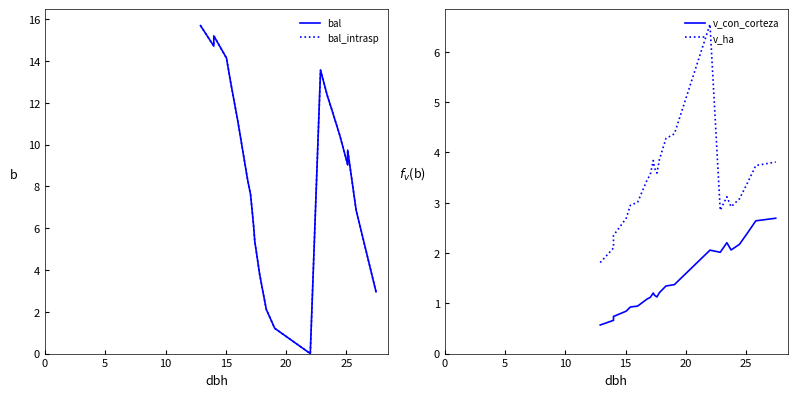

Reading left to right, transcribe all the data shown in this chart.

bal: 15.7	14.7	15.2	14.2	13.0	11.1	8.3	7.6	6.1	5.4	4.6	3.8	2.1	1.2	0.0	13.6	12.4	11.7	10.4	9.0	9.7	6.9	3.0
bal_intrasp: 15.7	14.7	15.2	14.2	13.0	11.1	8.3	7.6	6.1	5.4	4.6	3.8	2.1	1.2	0.0	13.6	12.4	11.7	10.4	9.0	9.7	6.9	3.0
v_con_corteza: 0.6	0.7	0.7	0.8	0.9	0.9	1.1	1.1	1.2	1.2	1.1	1.2	1.3	1.4	2.1	2.0	2.2	2.1	2.2	2.4	2.4	2.6	2.7
v_ha: 1.8	2.1	2.4	2.7	3.0	3.0	3.5	3.6	3.8	3.7	3.6	3.9	4.3	4.4	6.5	2.9	3.1	2.9	3.1	3.4	3.4	3.7	3.8